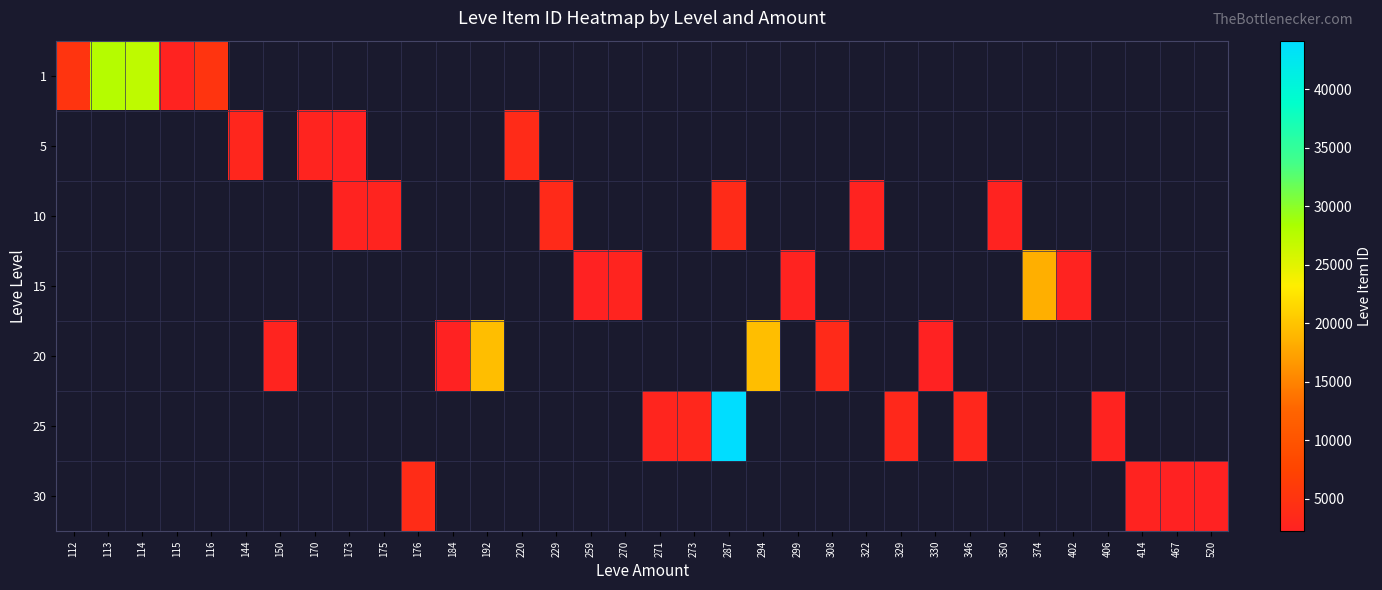

How many values in 10 are above zero?

6